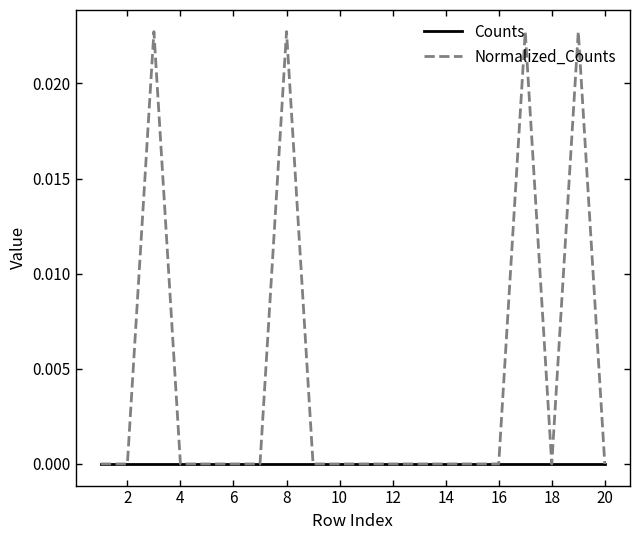

Which series has the largest range (max minus min)?

Normalized_Counts